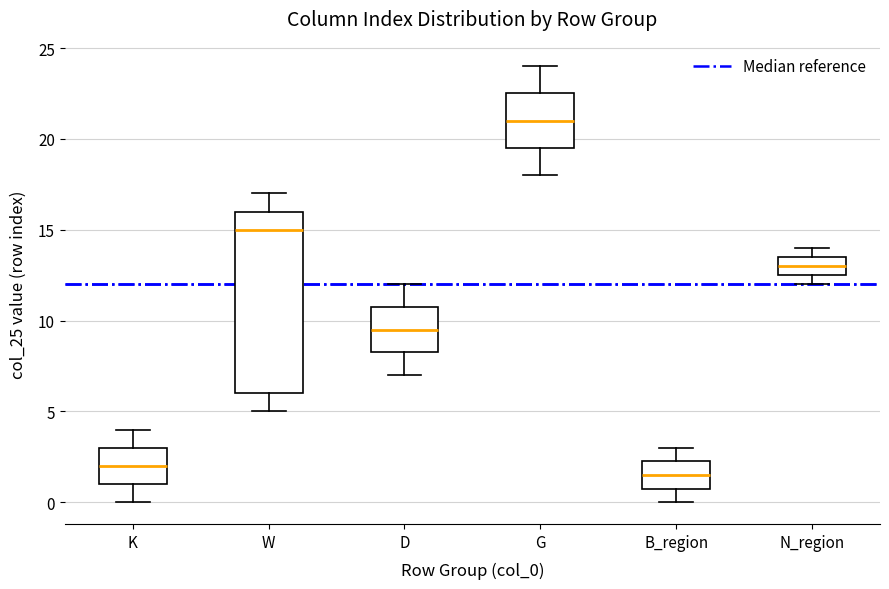

Which box is the tallest, from its lower edge to its upper edge?

W